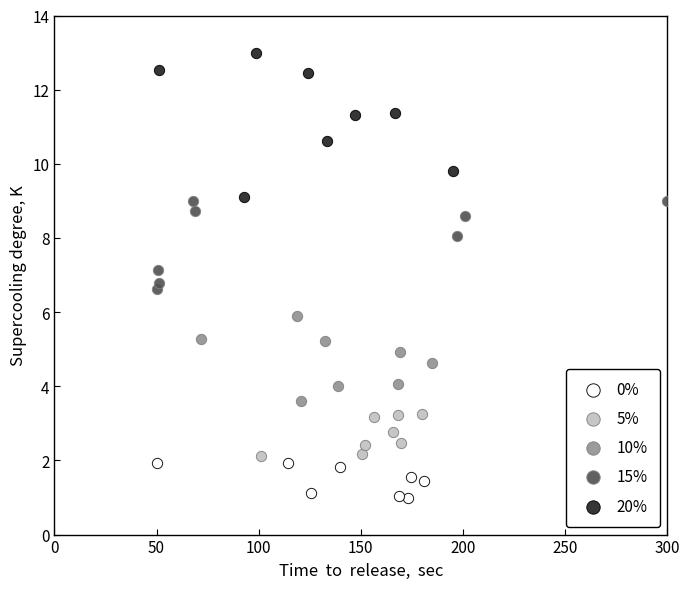

Which series has the widest spread of Y values?

20%